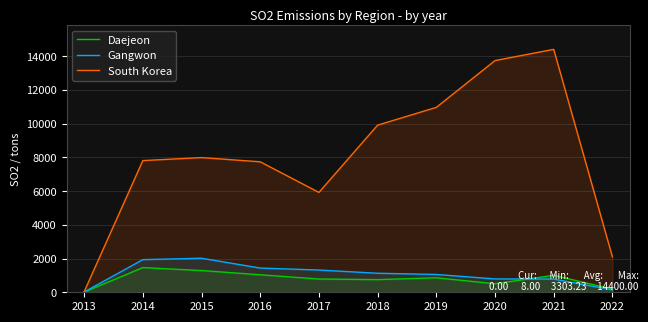

How many lines are shown in the chart?

3